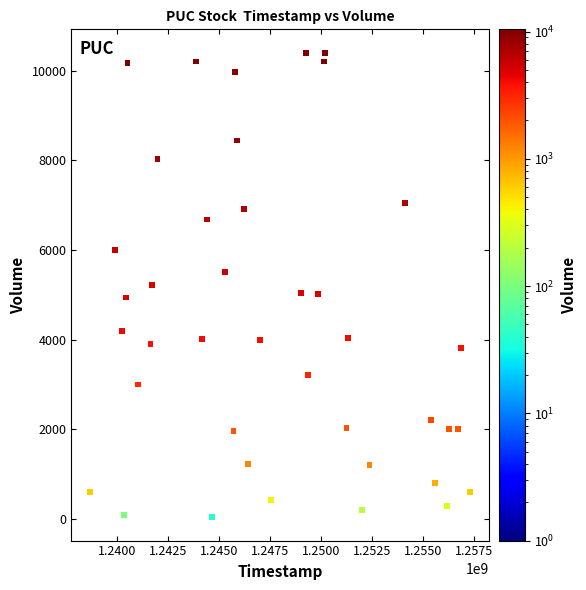

What is the range of X values (max minus min)?

18576000